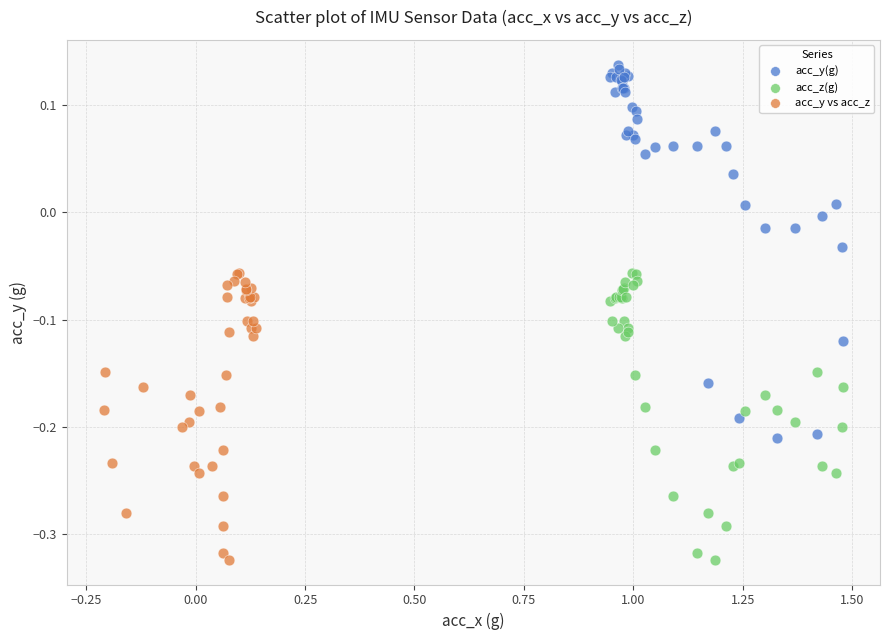

Which series has the largest Y range (max minus min)?

acc_y(g)